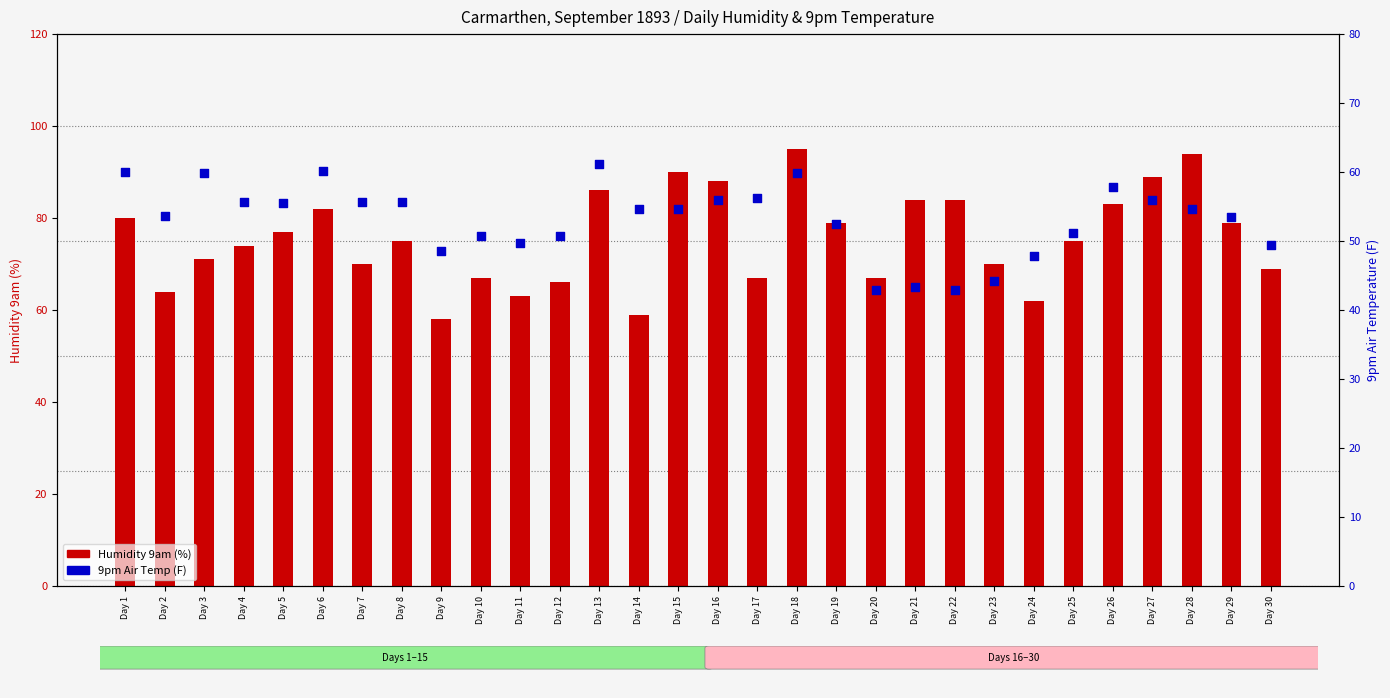

Which series contains the lowest Y value?

9pm Air Temp (F)